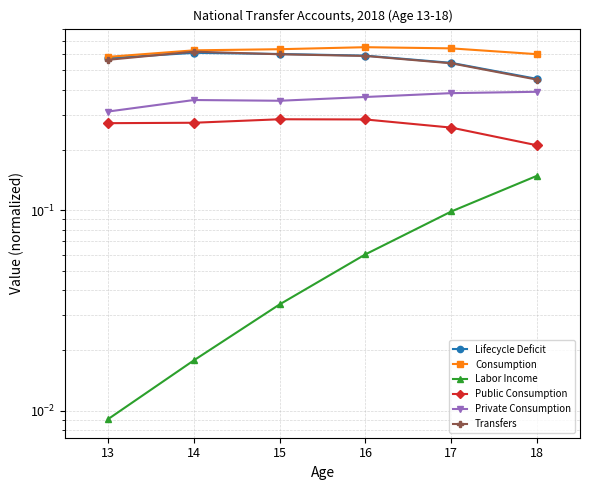

Reading left to right, transcribe all the data shown in this chart.

Lifecycle Deficit: 0.6	0.6	0.6	0.6	0.5	0.5
Consumption: 0.6	0.6	0.6	0.7	0.6	0.6
Labor Income: 0.0	0.0	0.0	0.1	0.1	0.1
Public Consumption: 0.3	0.3	0.3	0.3	0.3	0.2
Private Consumption: 0.3	0.4	0.4	0.4	0.4	0.4
Transfers: 0.6	0.6	0.6	0.6	0.5	0.4